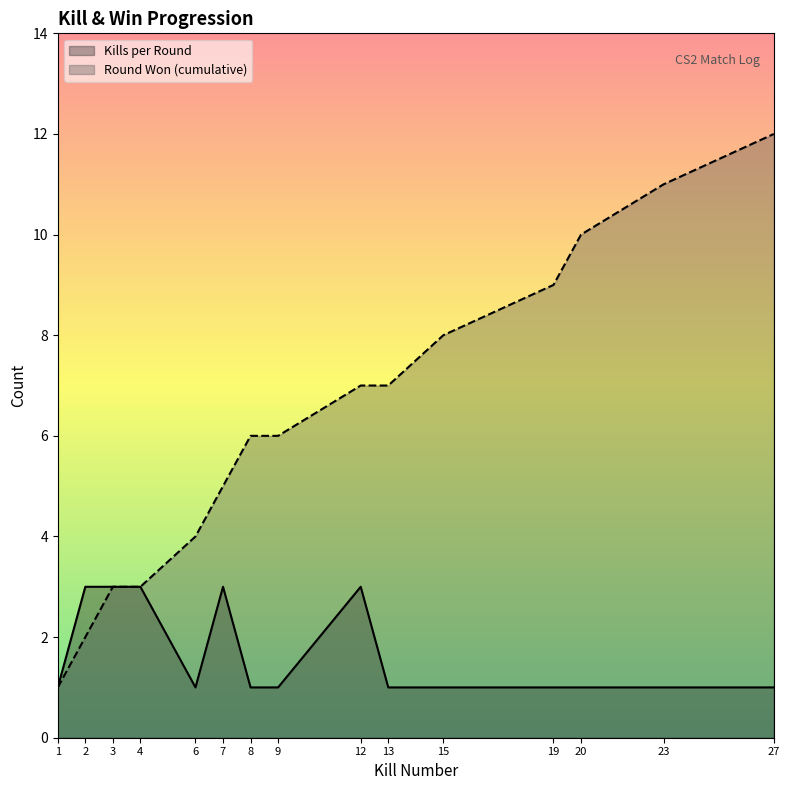

Between 7 and 20, which series saw the biggest shift?

Round Won (cumulative)